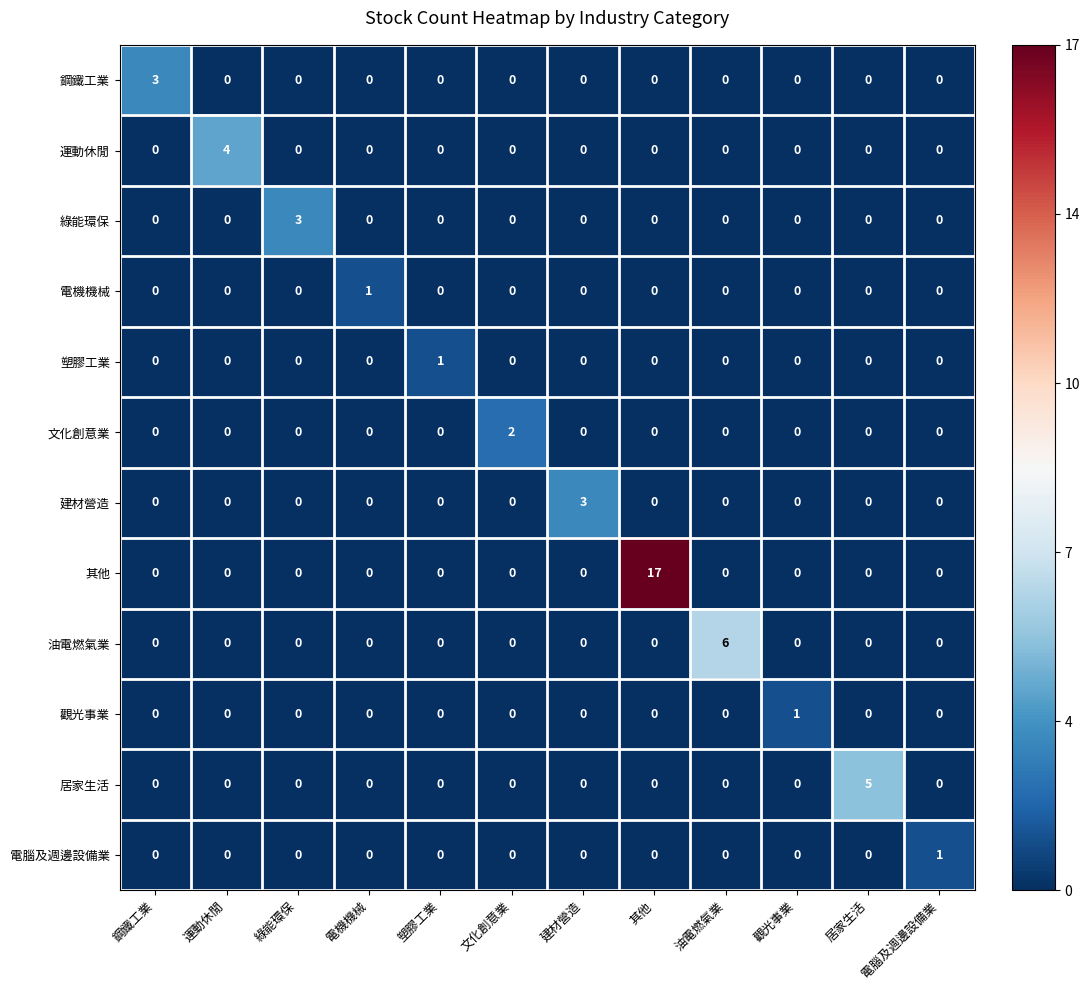

Is it true that 觀光事業 equals -1 at 居家生活?

False